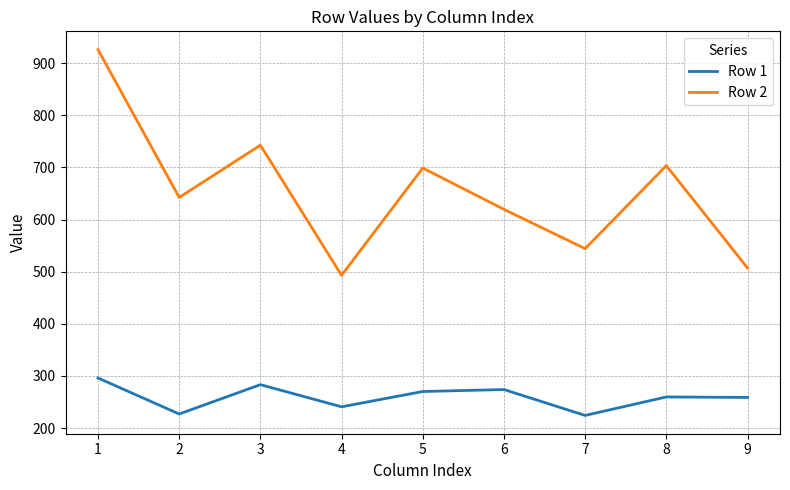

The value of Row 1 at 3 is 283.2. True or false?

True